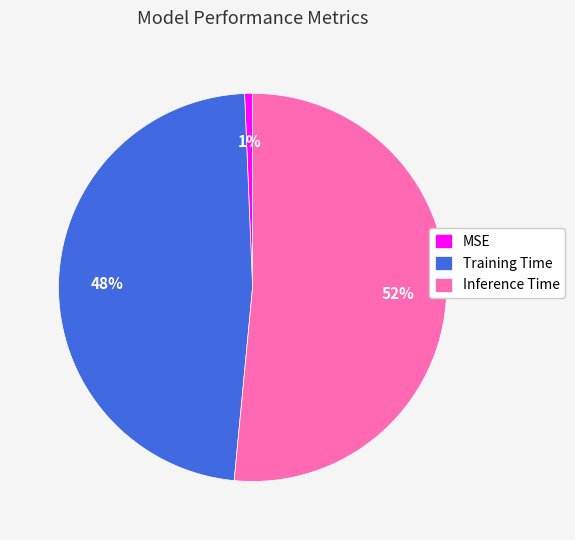

Rank the categories by value from lowest to highest.

MSE, Training Time, Inference Time